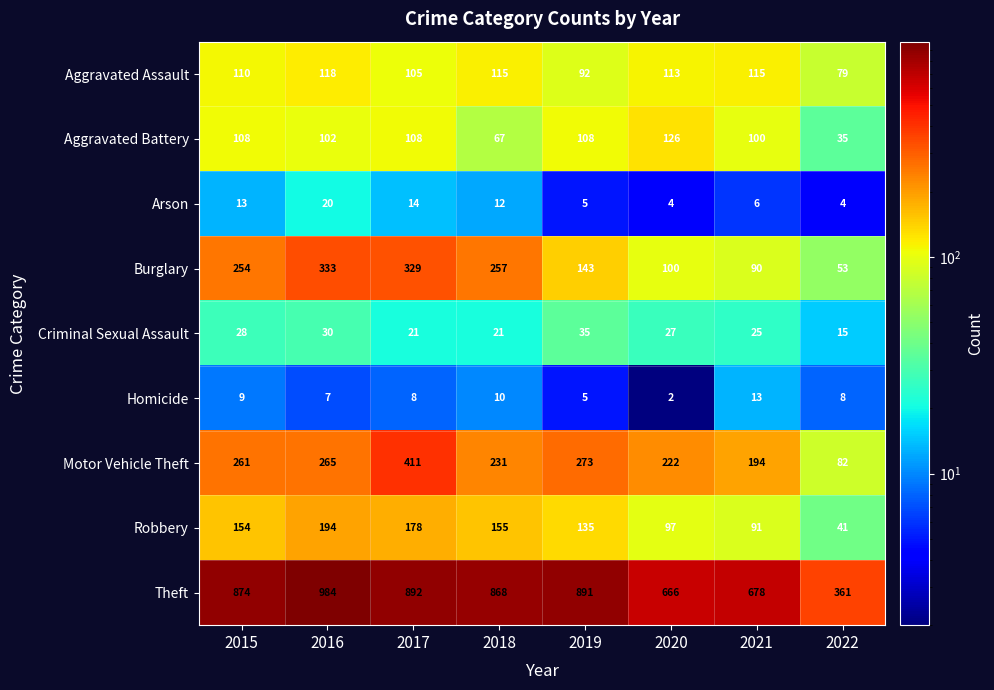

At which category is the sum across all series the highest?

2017